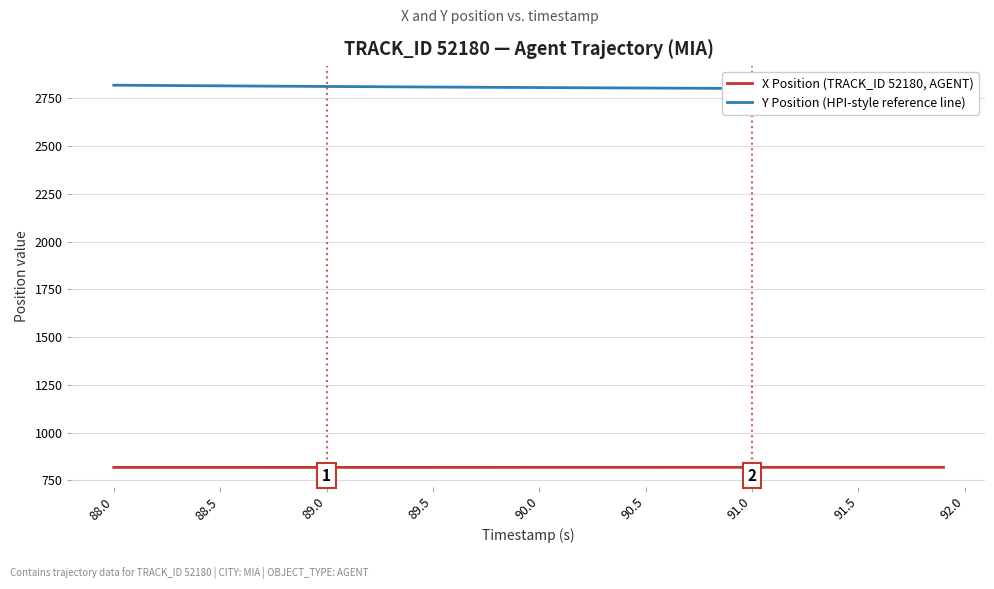

How many lines are shown in the chart?

2